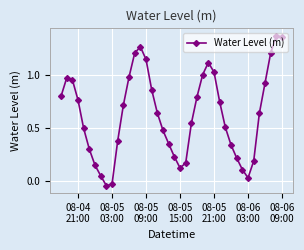

How many lines are shown in the chart?

1